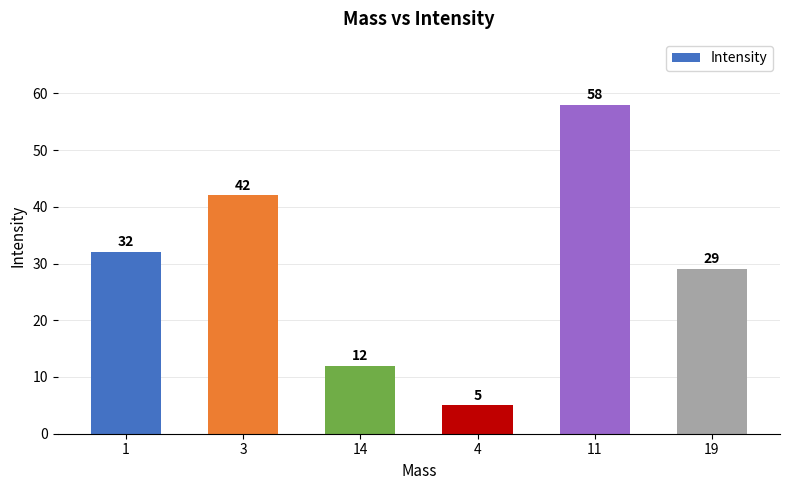

The chart shows a value of 1 at 4. True or false?

False